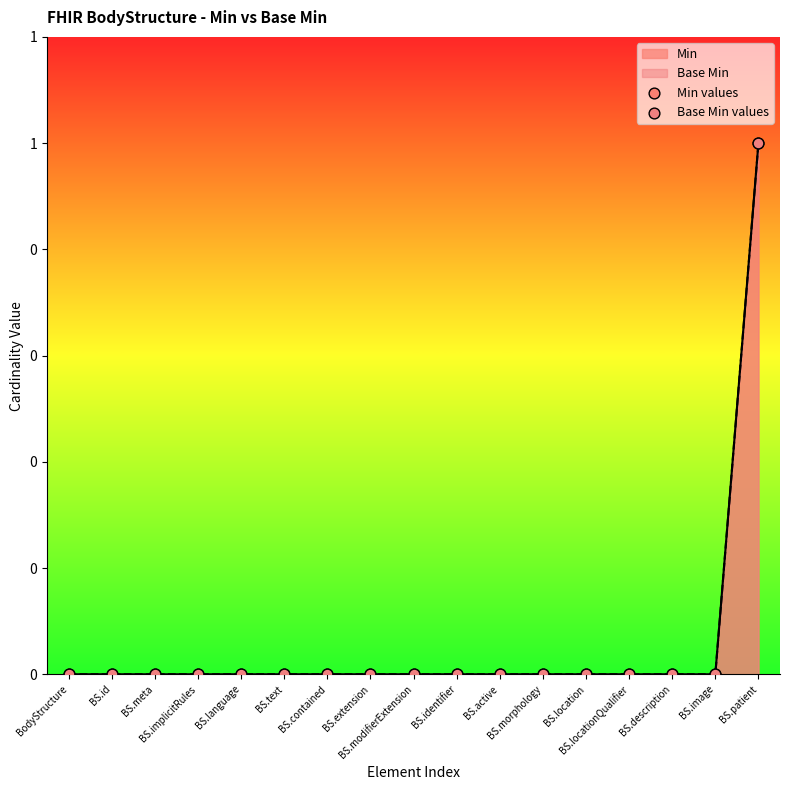

Which series reaches the maximum Y coordinate?

Min values